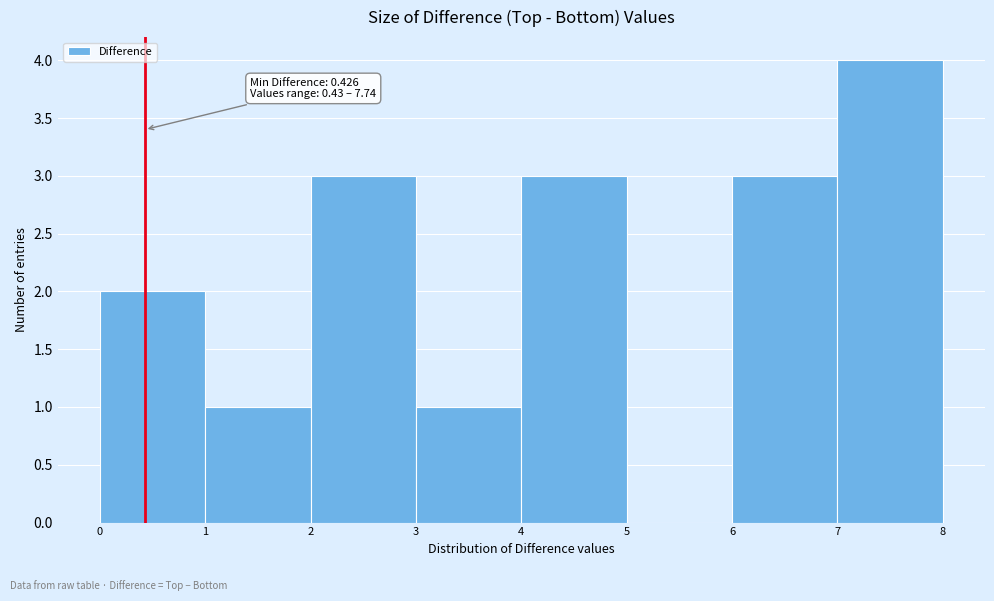

Which range on the x-axis has the tallest bar?

7 to 8